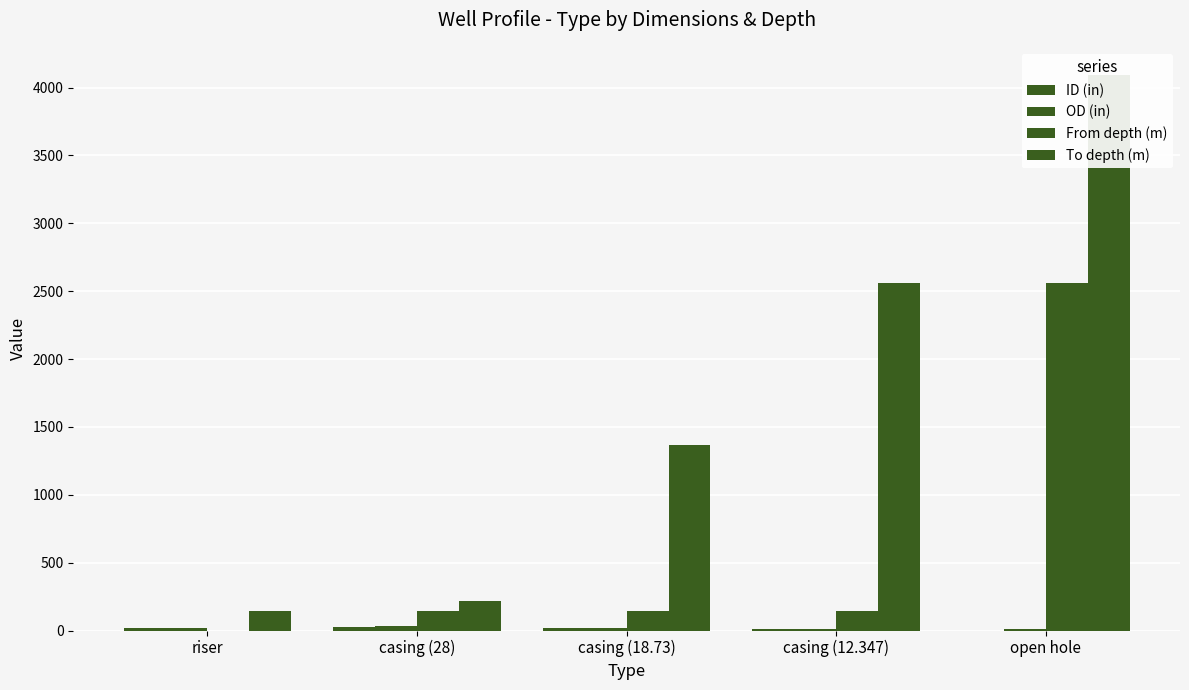

Reading right to left, extract all data points from this chart.

ID (in): open hole=0.0	casing (12.347)=12.3	casing (18.73)=18.7	casing (28)=28.0	riser=19.2
OD (in): open hole=8.5	casing (12.347)=13.4	casing (18.73)=20.0	casing (28)=30.0	riser=21.0
From depth (m): open hole=2562.0	casing (12.347)=146.0	casing (18.73)=146.0	casing (28)=146.0	riser=0.0
To depth (m): open hole=4095.0	casing (12.347)=2562.0	casing (18.73)=1368.0	casing (28)=221.0	riser=146.0